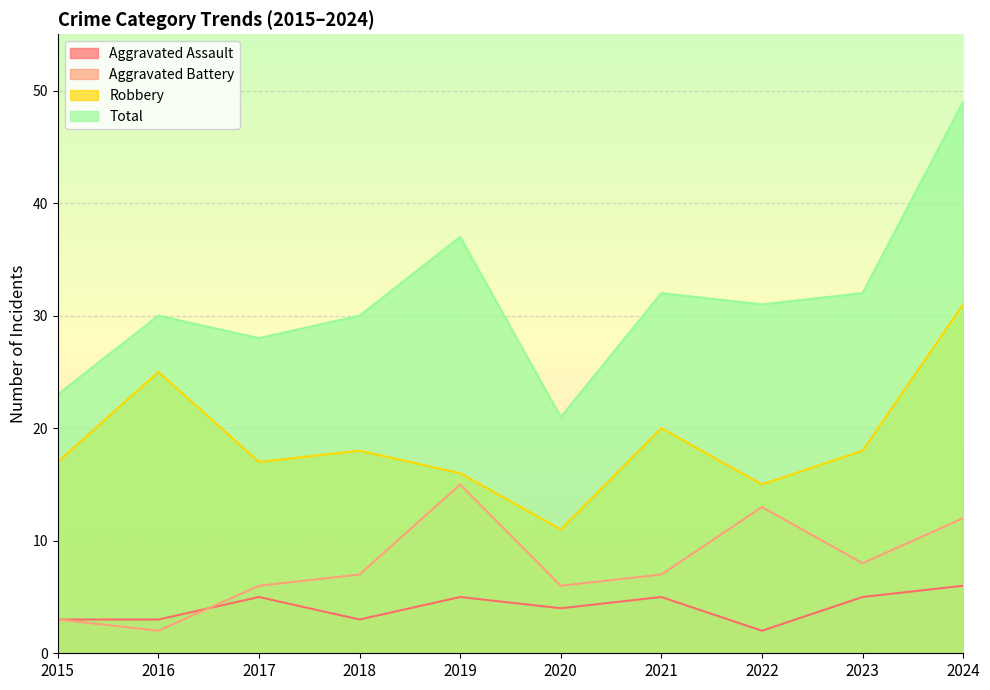

What is the maximum value shown in the chart?

49